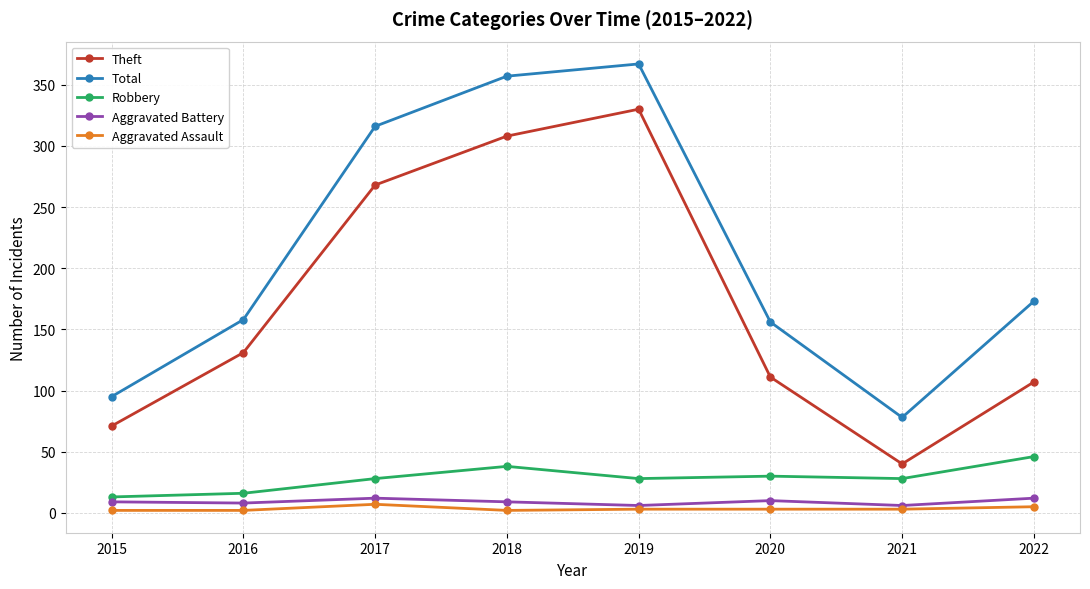

Between 2020 and 2022, which series saw the biggest shift?

Total